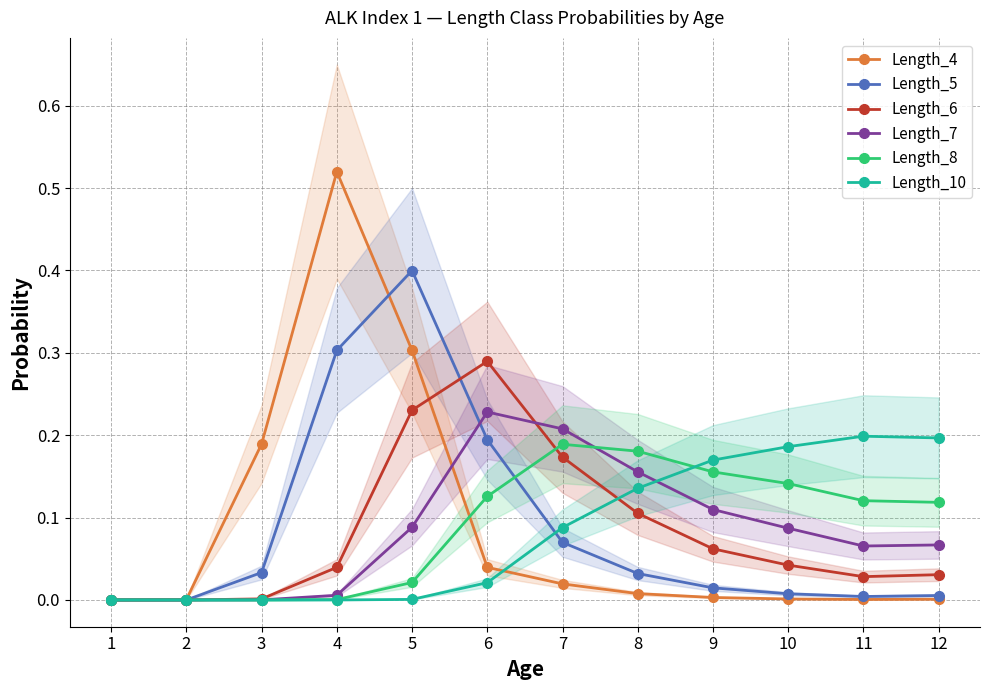

How many interior local peaks does the Length_8 series have?

1